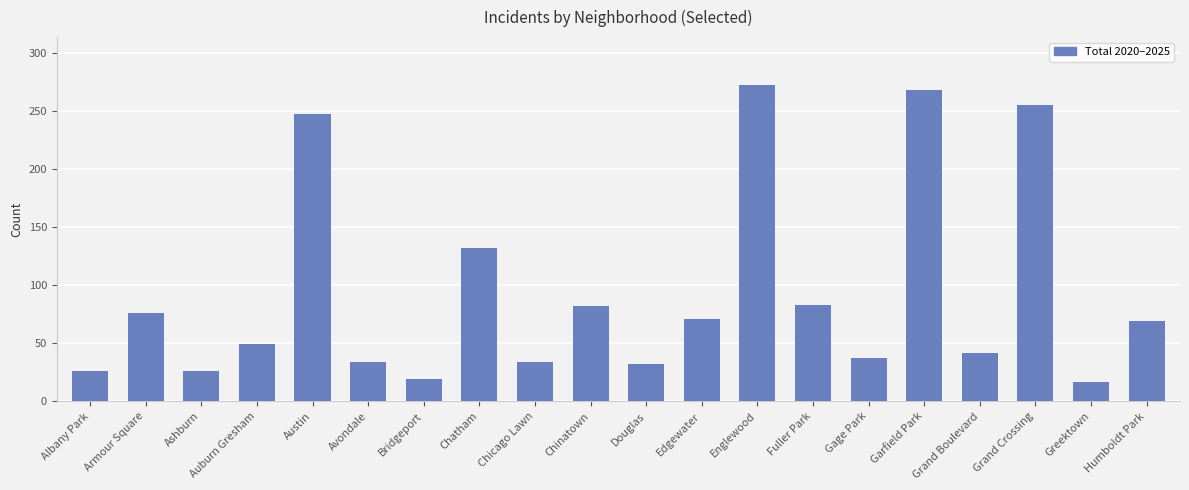

Which category has the highest value across all series?

Englewood